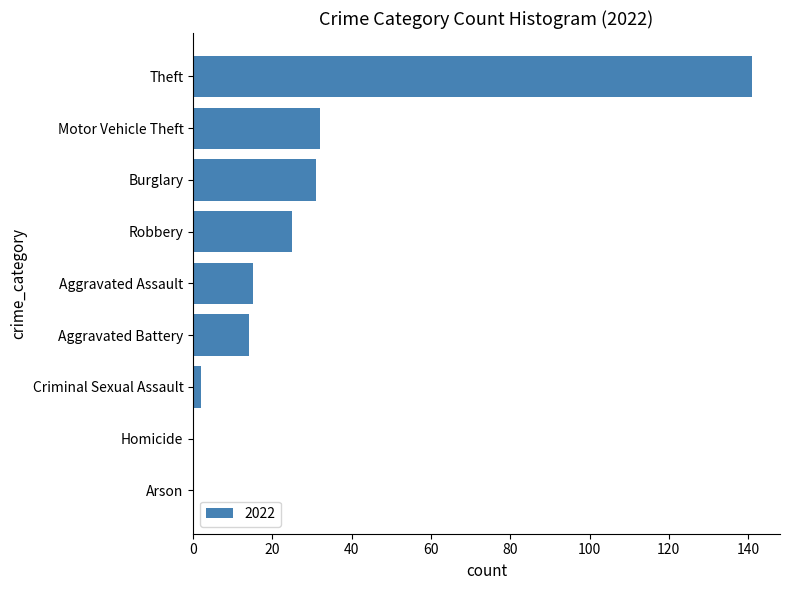

Count the number of data series in this chart.

1